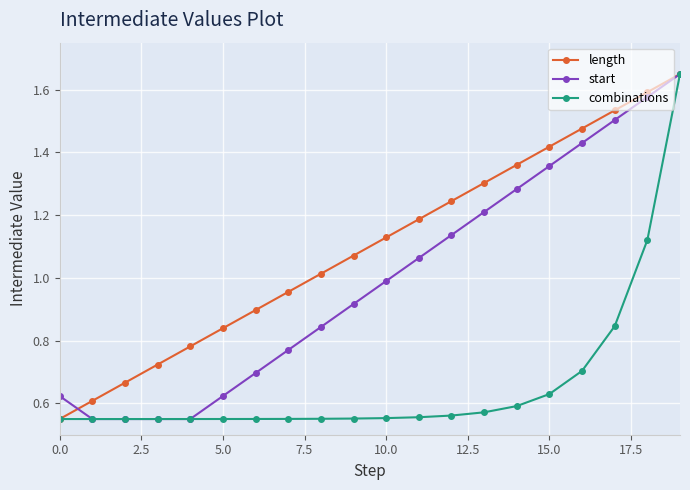

At how many categories does at least one series exceed 0?

20